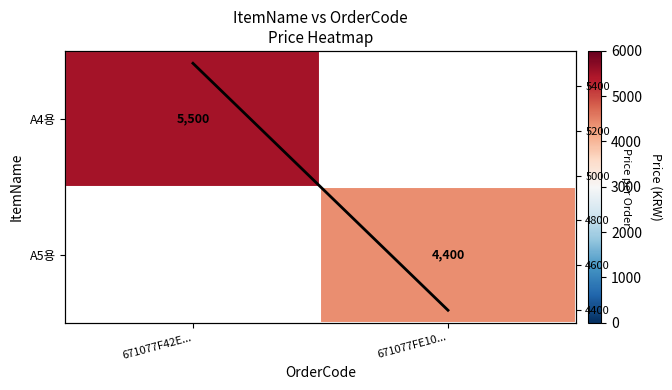

Is it true that Price line equals 7706.1 at 671077FE10...?

False